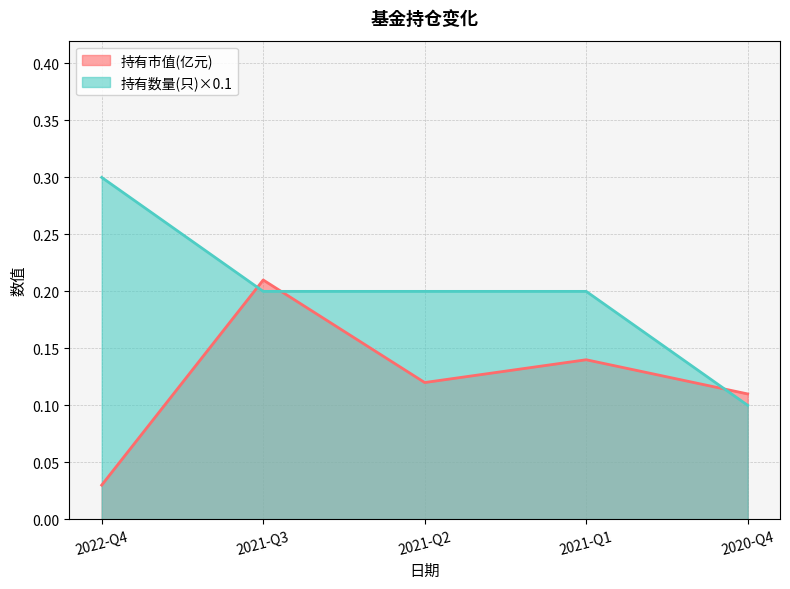

Between 2021-Q3 and 2021-Q2, which series saw the biggest shift?

持有市值(亿元)